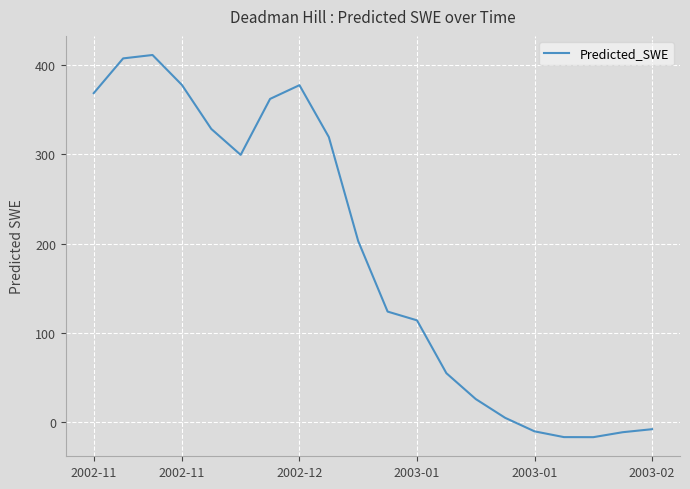

What is the smallest value displayed?

-17.4